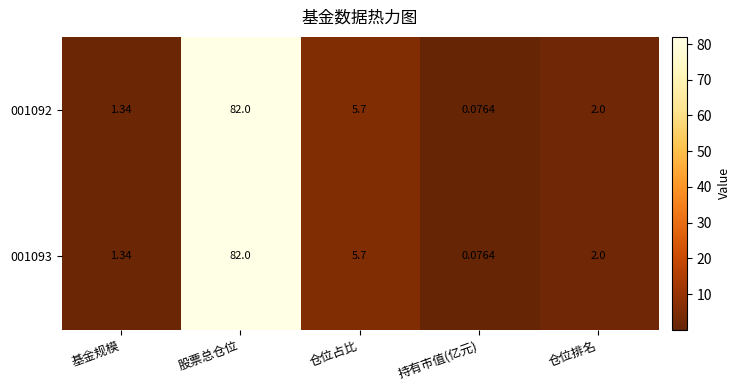

At which category is the sum across all series the highest?

股票总仓位